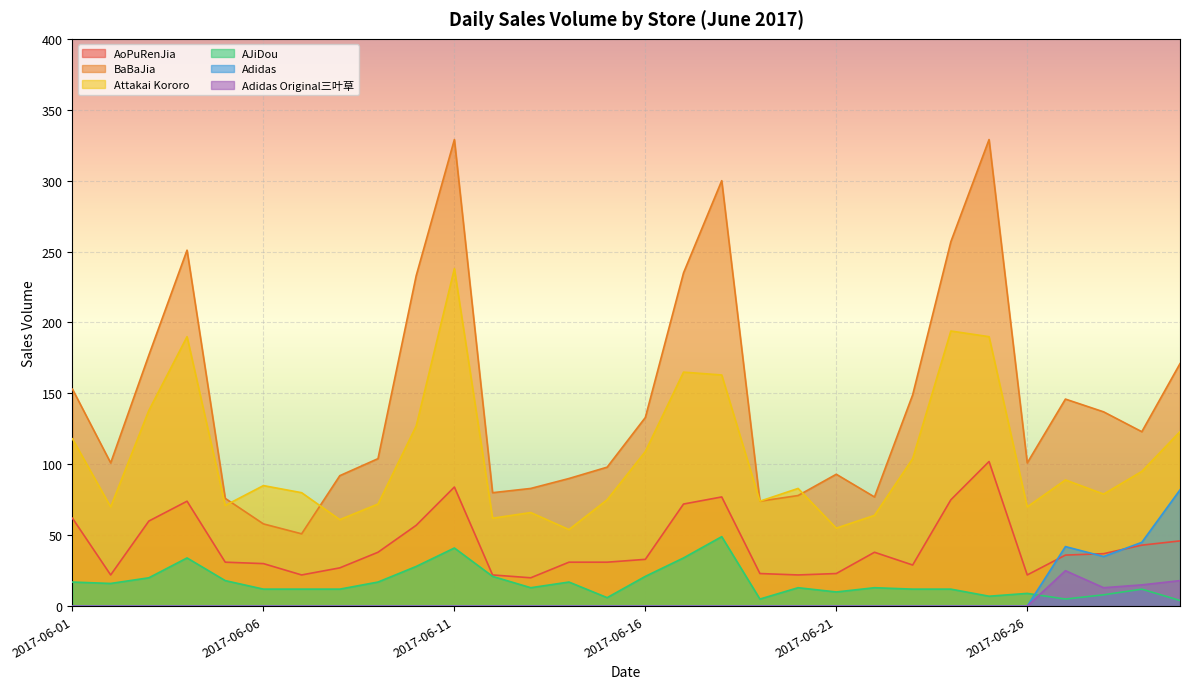

Which series changed the most between 2017-06-07 and 2017-06-08?

BaBaJia 八八家